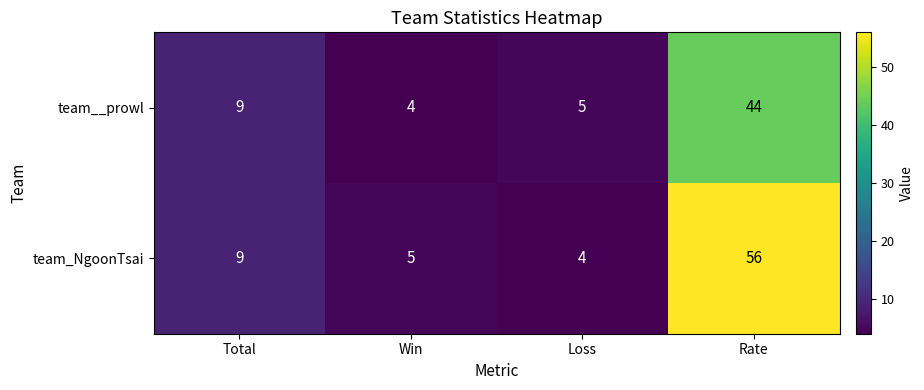

Reading right to left, transcribe all the data shown in this chart.

team__prowl: Rate=44	Loss=5	Win=4	Total=9
team_NgoonTsai: Rate=56	Loss=4	Win=5	Total=9